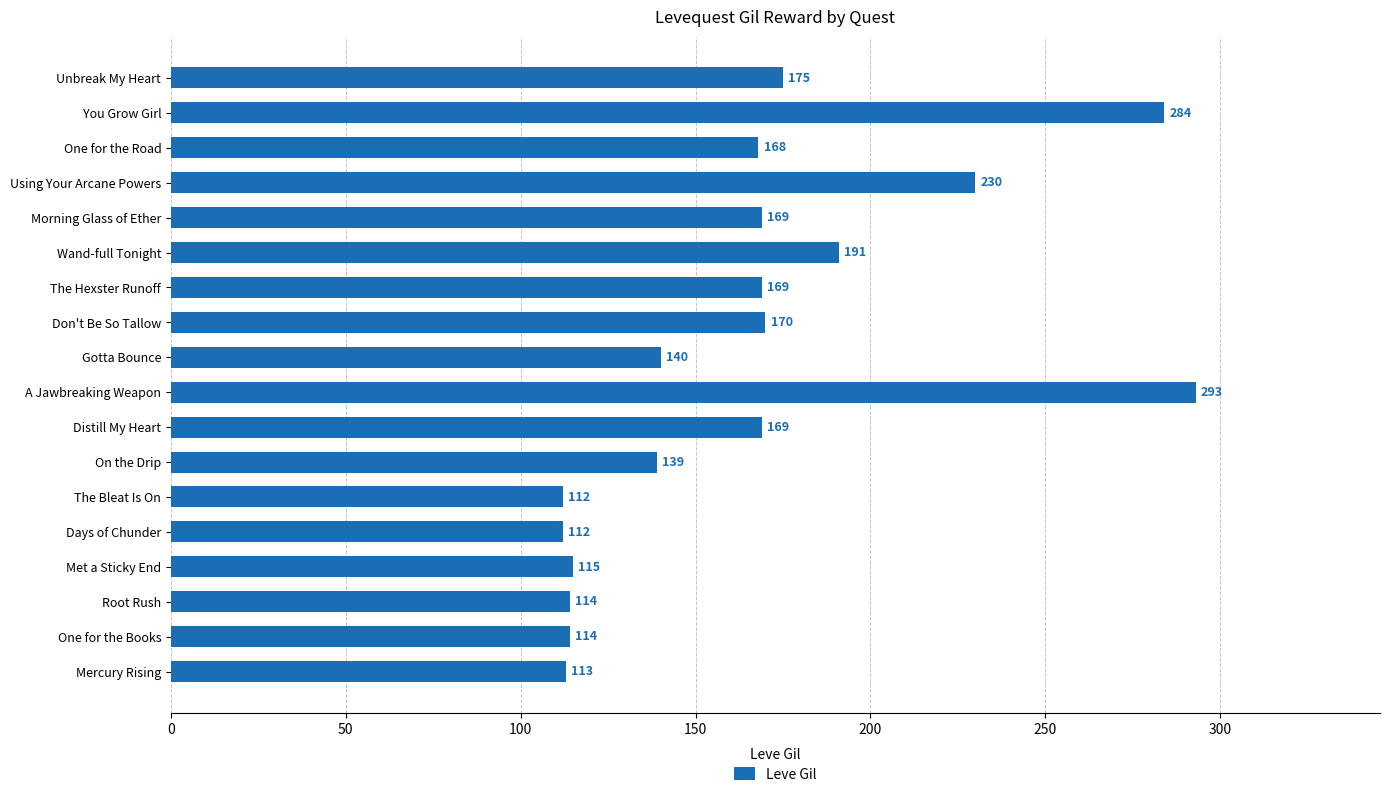

What is the approximate value at Mercury Rising, to the nearest 5?

115